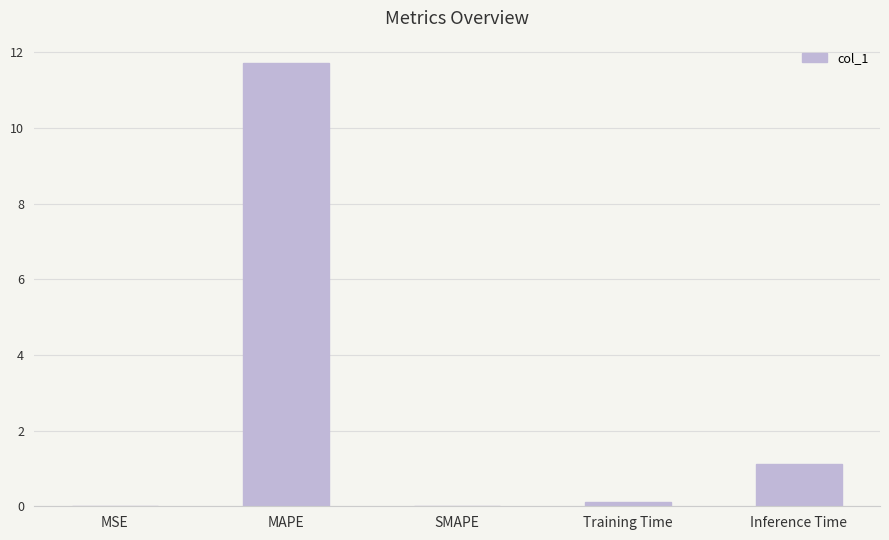

The value at Inference Time is 1.1. True or false?

True